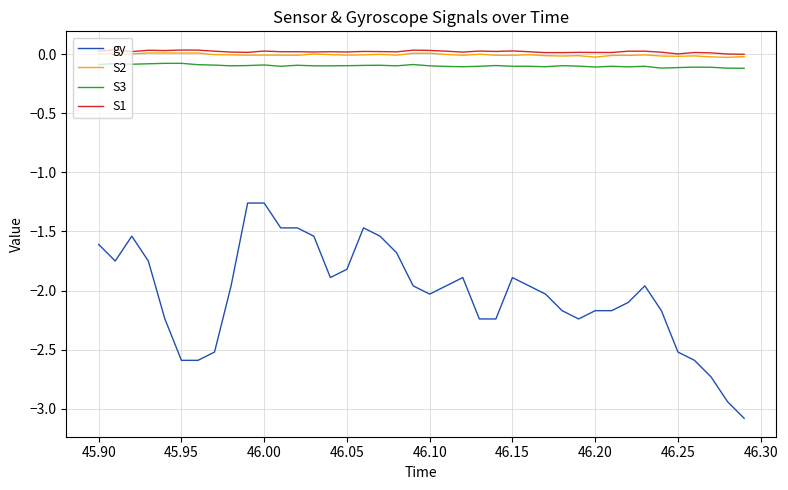

Which series has the widest spread of values?

gy